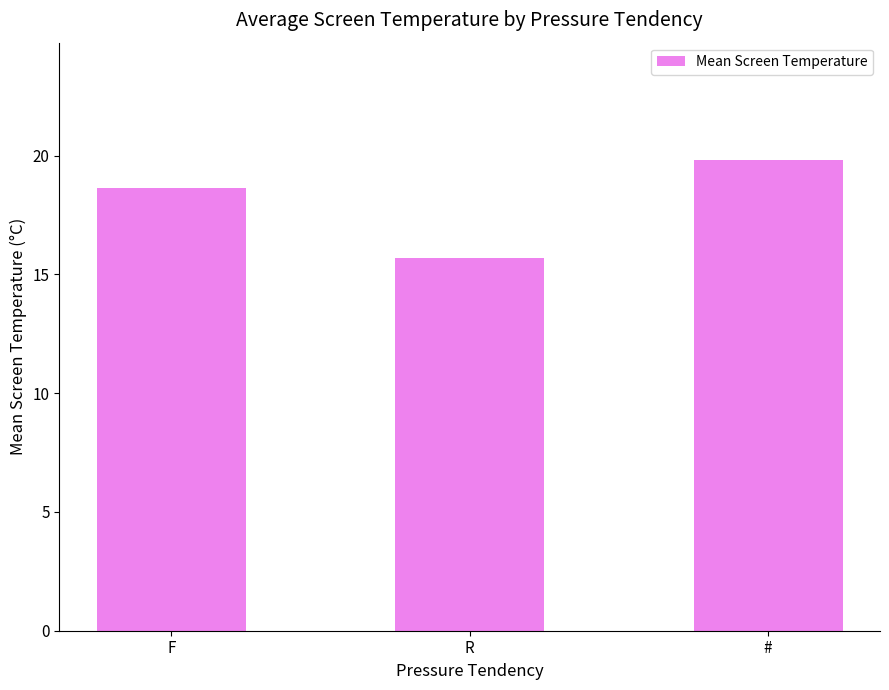

What is the difference between the maximum and second lowest values?

1.2